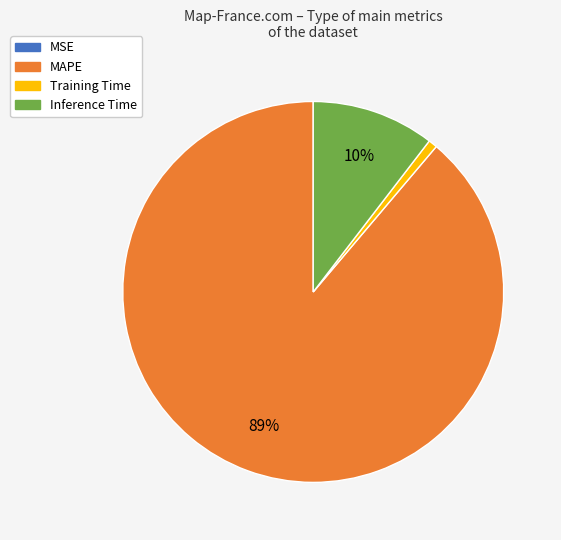

Does MAPE represent more than half of the total?

Yes